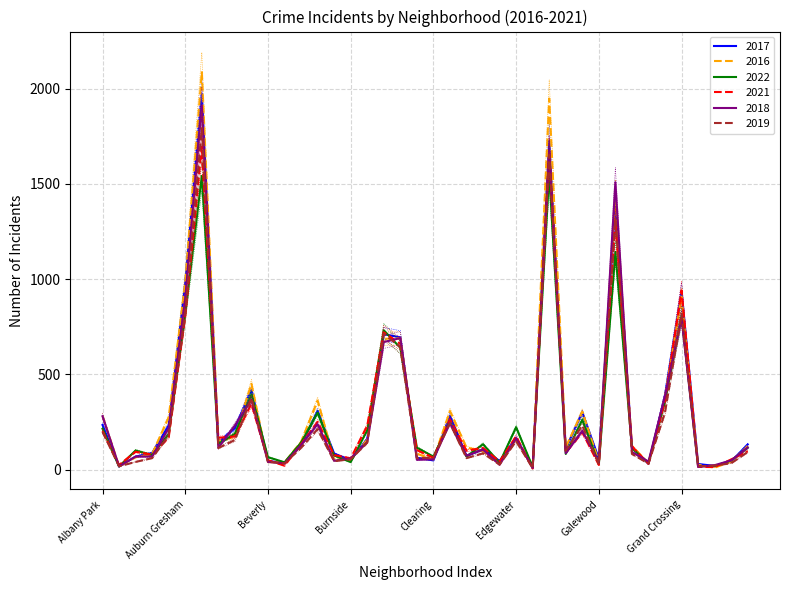

True or false: 2019 has more than 0 interior local peaks.

True